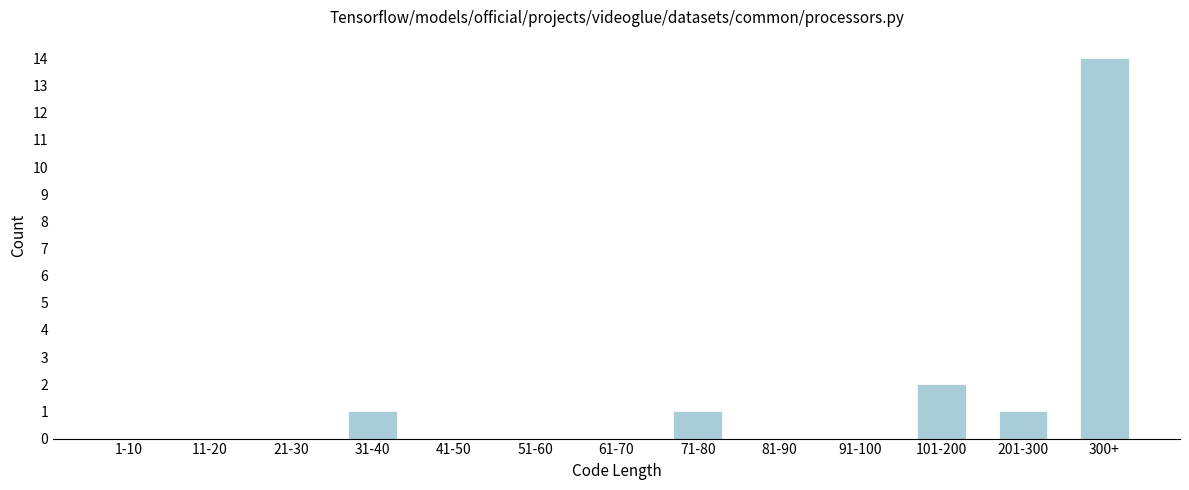

Reading left to right, list all the values displayed in this chart.

1-10=0	11-20=0	21-30=0	31-40=1	41-50=0	51-60=0	61-70=0	71-80=1	81-90=0	91-100=0	101-200=2	201-300=1	300+=14